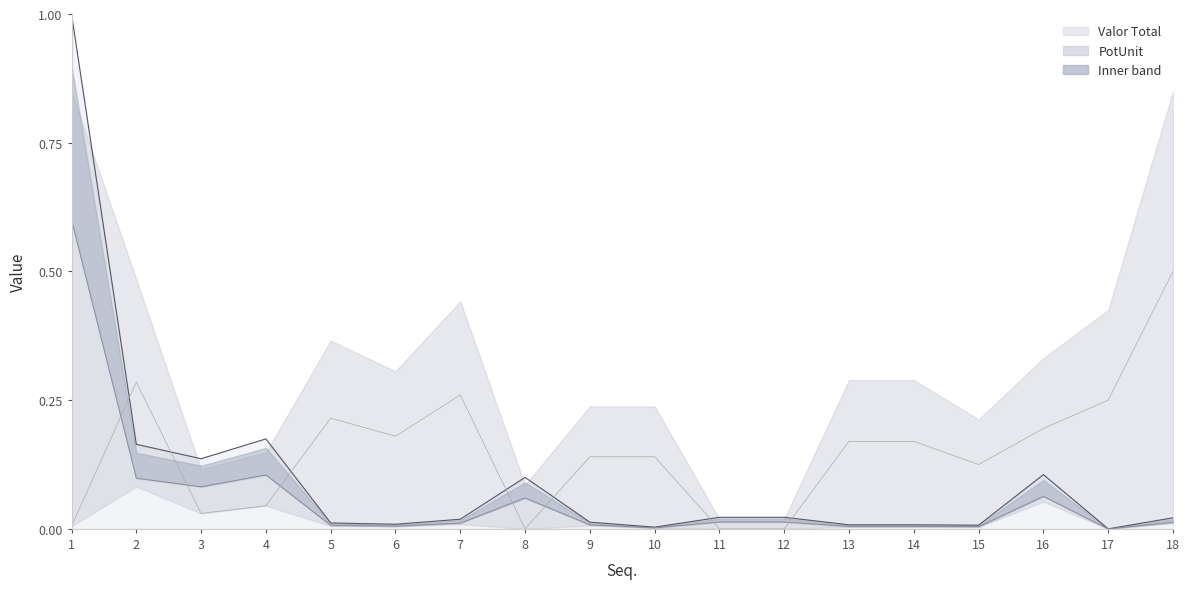

True or false: Lower bound has more than 2 interior local peaks.

True